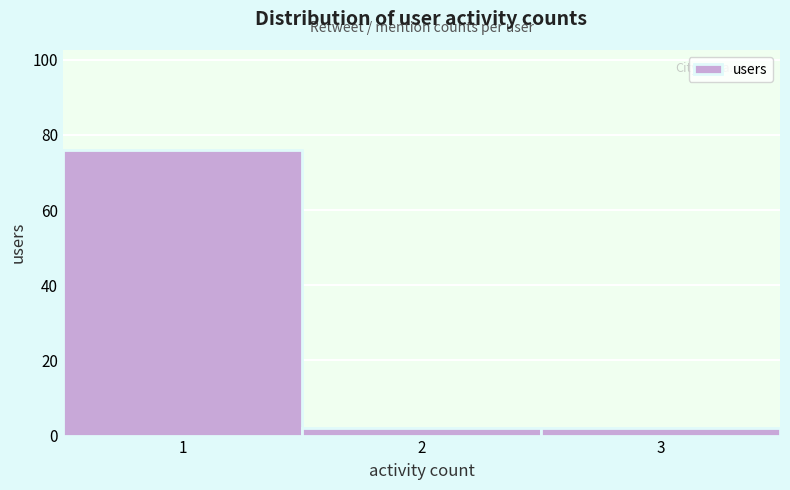

Reading left to right, list every bar in this chart as the range it spans on the x-axis followed by its height. The values are not printed on the chart, so give them approximately, as read against the axis.

0.5 to 1.5: 76
1.5 to 2.5: 2
2.5 to 3.5: 2